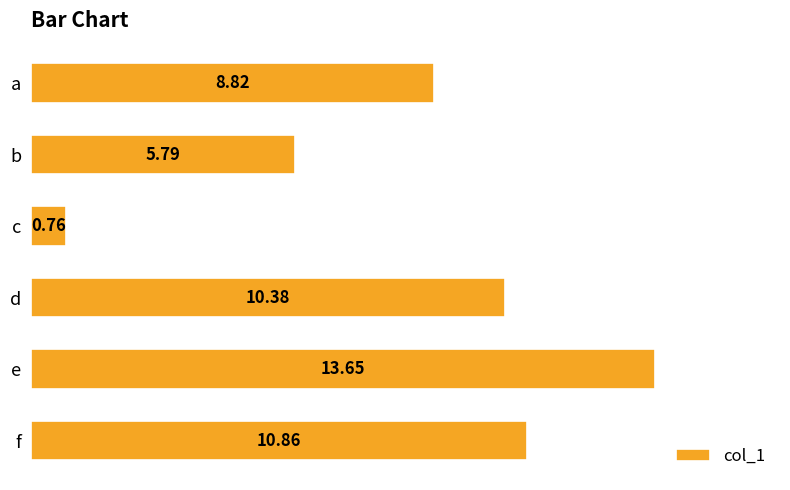

What is the sum of all values?

50.3